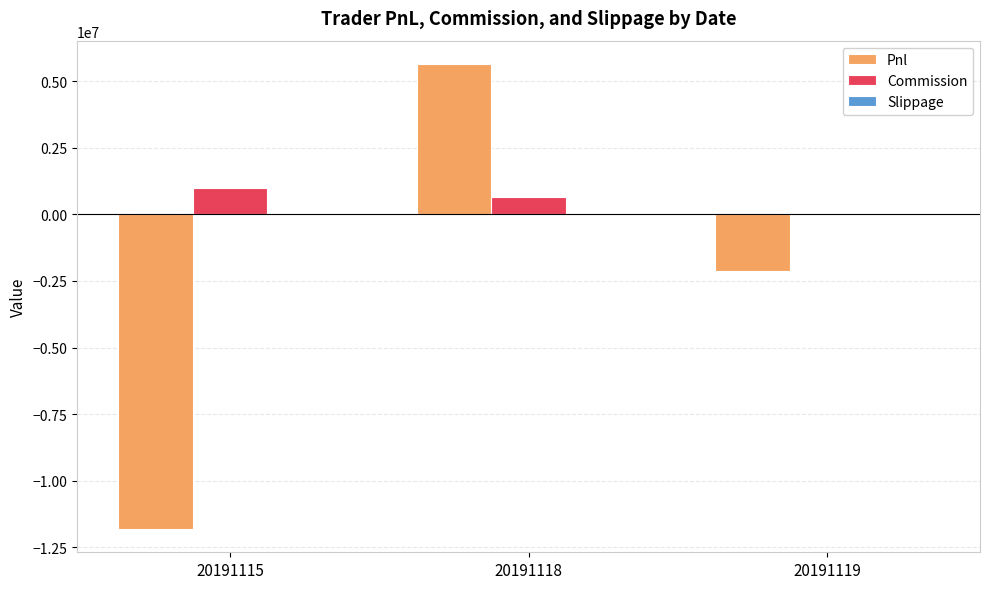

Is the value of Pnl at 20191119 greater than the value of Commission at 20191118?

No